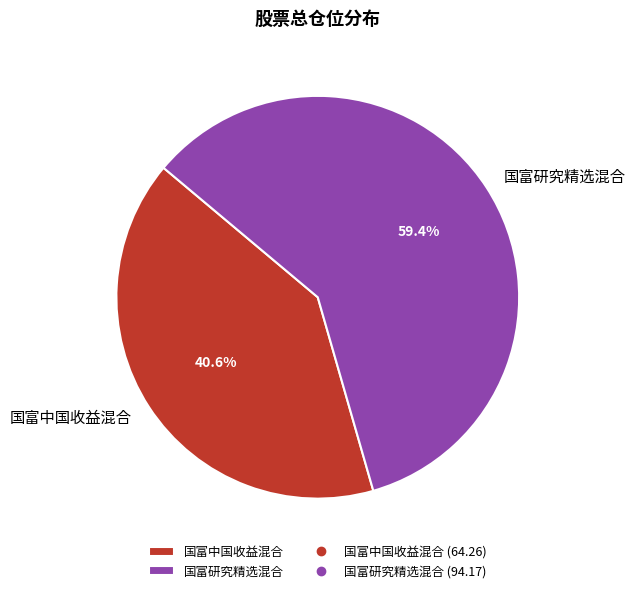

Is there any slice that represents more than half of the pie?

Yes